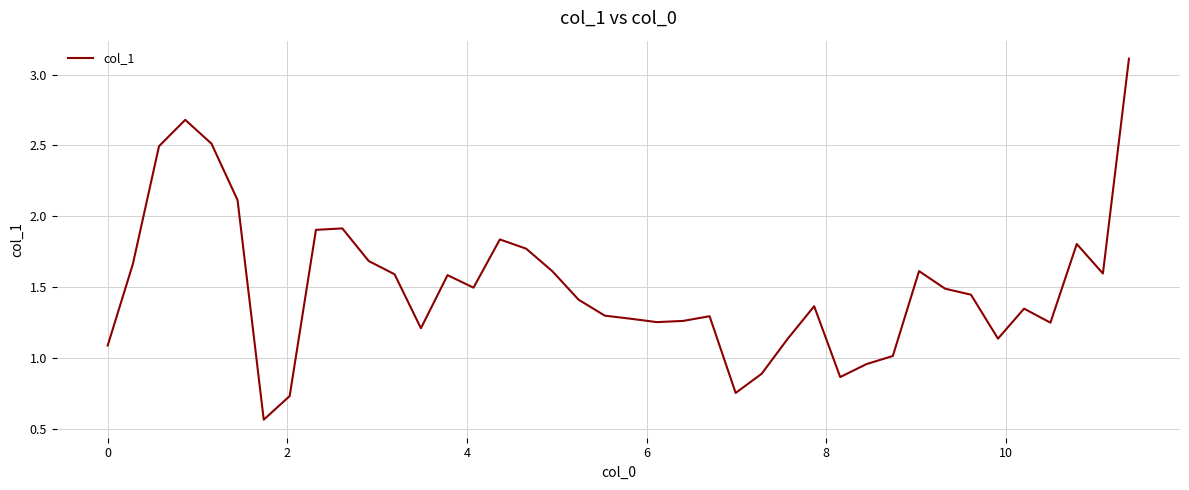

What is the greatest value displayed?

3.1